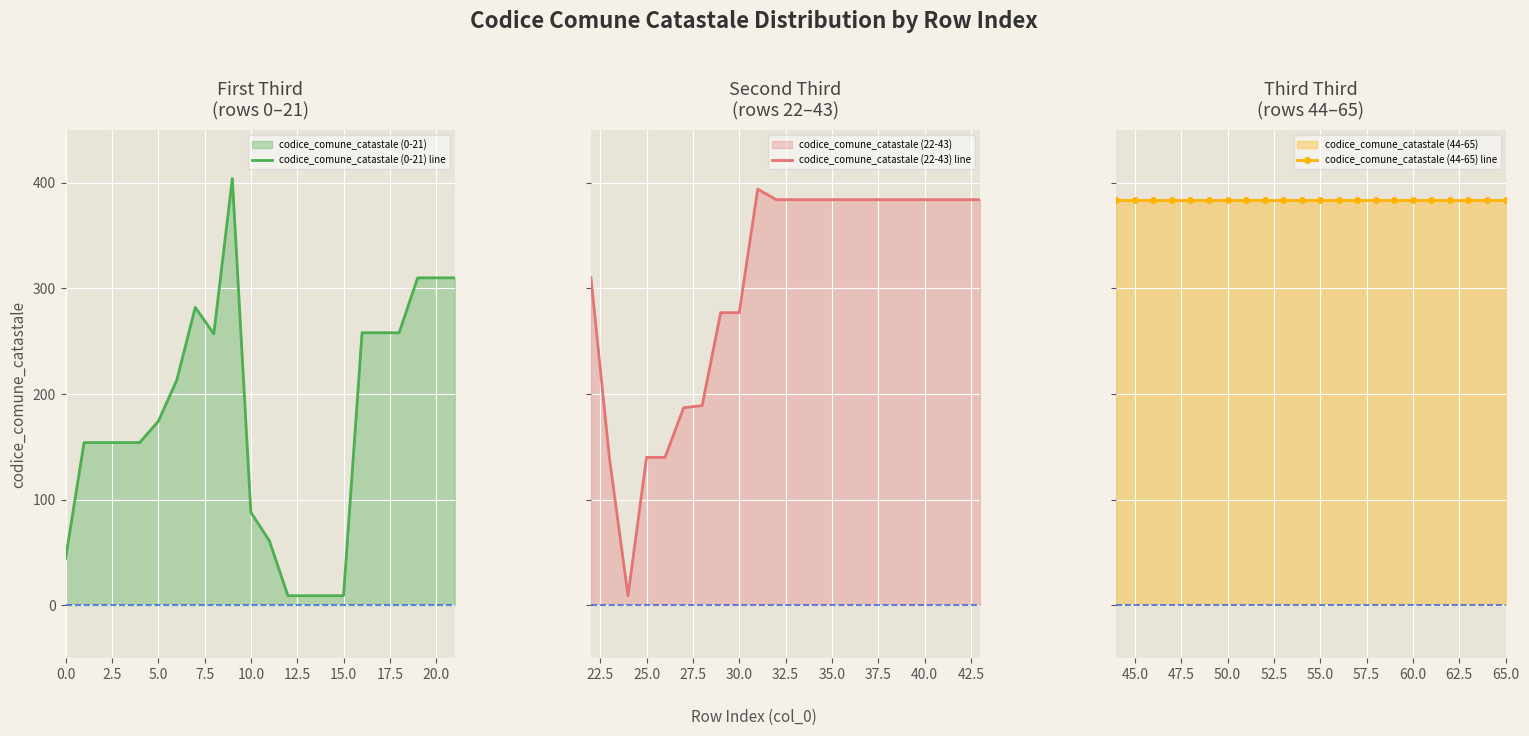

Which series has the widest spread of values?

codice_comune_catastale (0-21) line